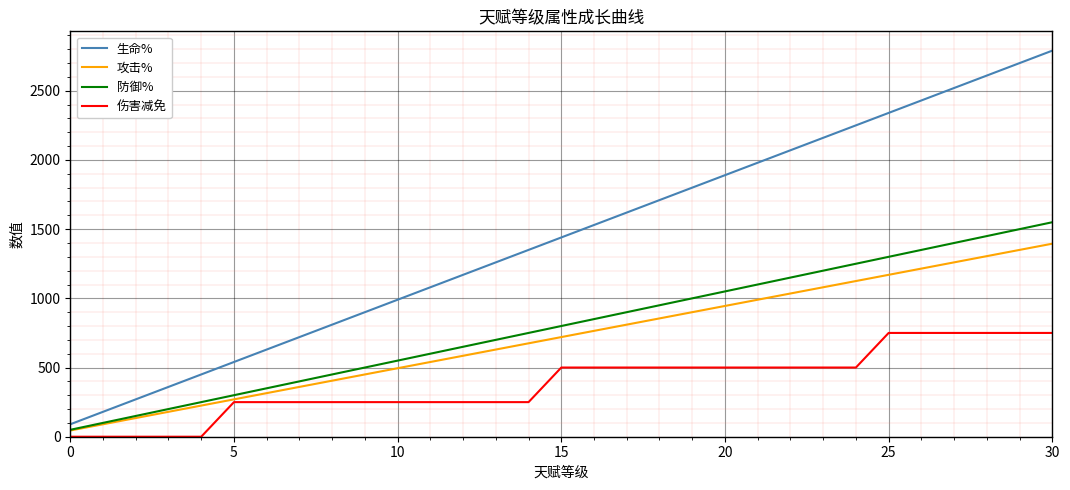

At how many categories does at least one series exceed 2103?

8